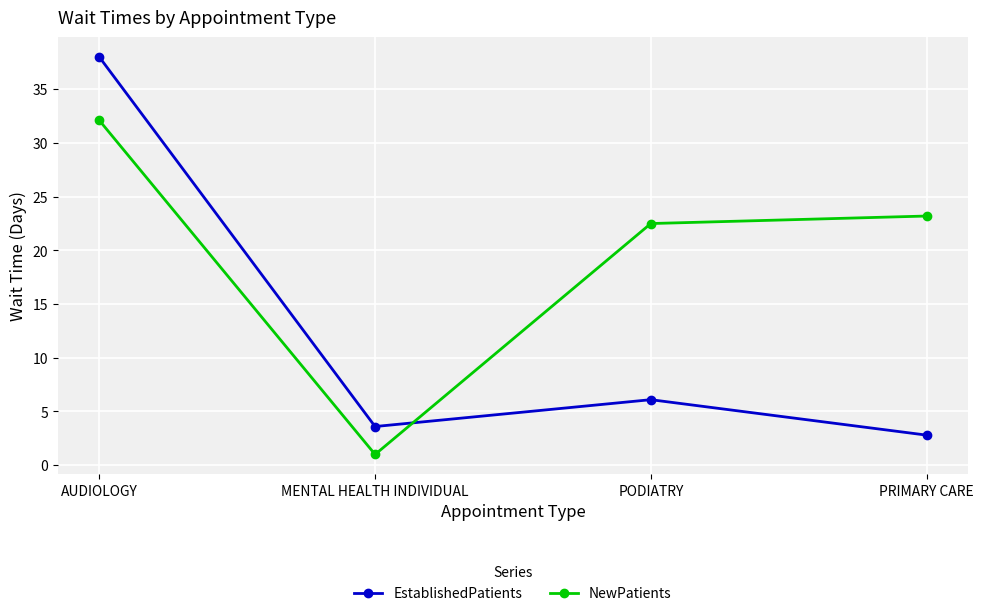

How many distinct data groups are displayed?

2